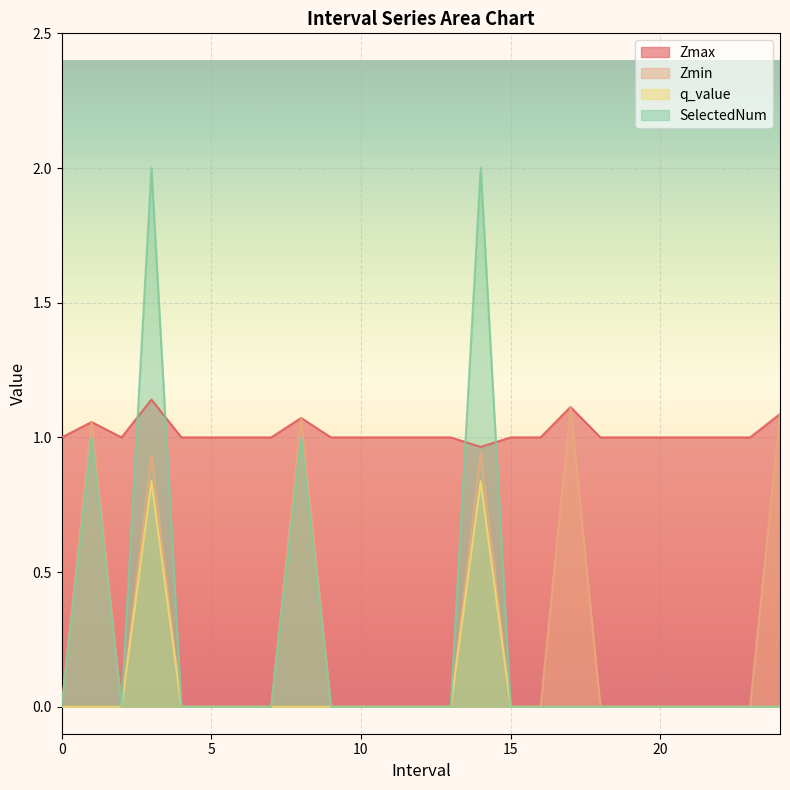

What are all the series names shown in the legend?

Zmax, Zmin, q_value, SelectedNum